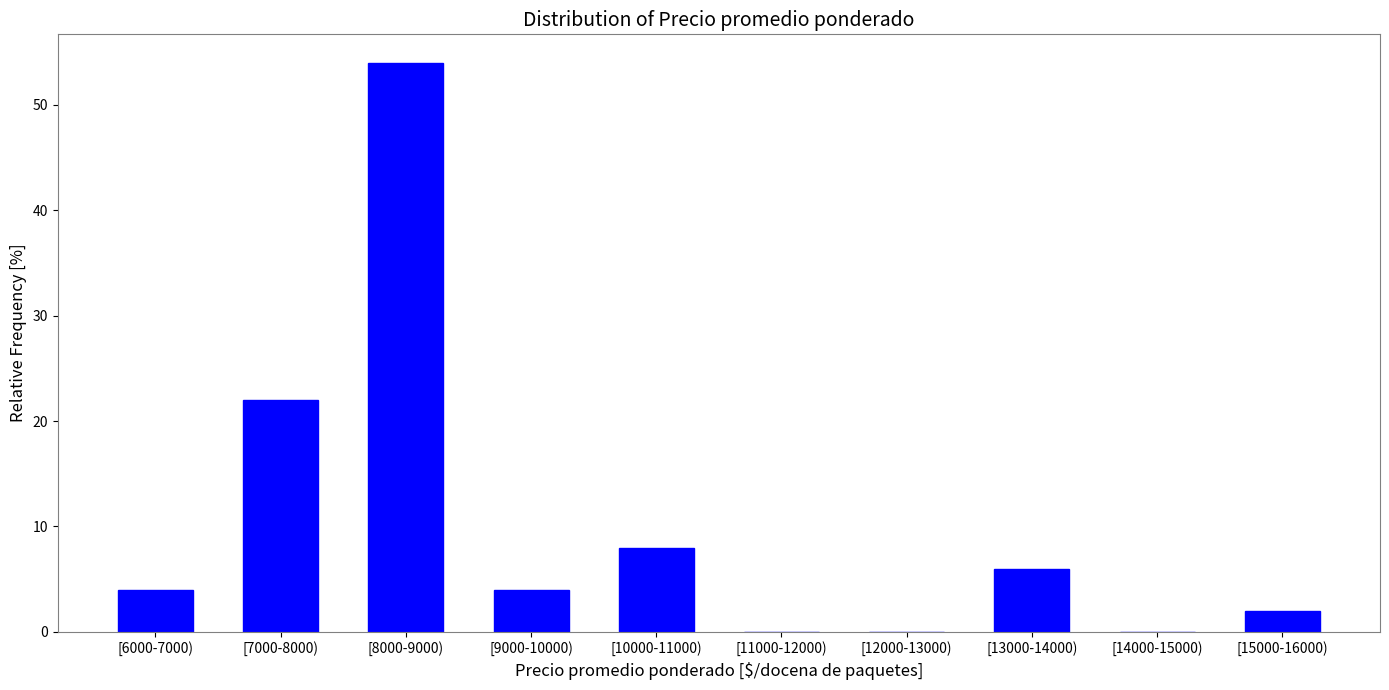

Reading right to left, extract all data points from this chart.

[15000-16000)=2	[14000-15000)=0	[13000-14000)=6	[12000-13000)=0	[11000-12000)=0	[10000-11000)=8	[9000-10000)=4	[8000-9000)=54	[7000-8000)=22	[6000-7000)=4